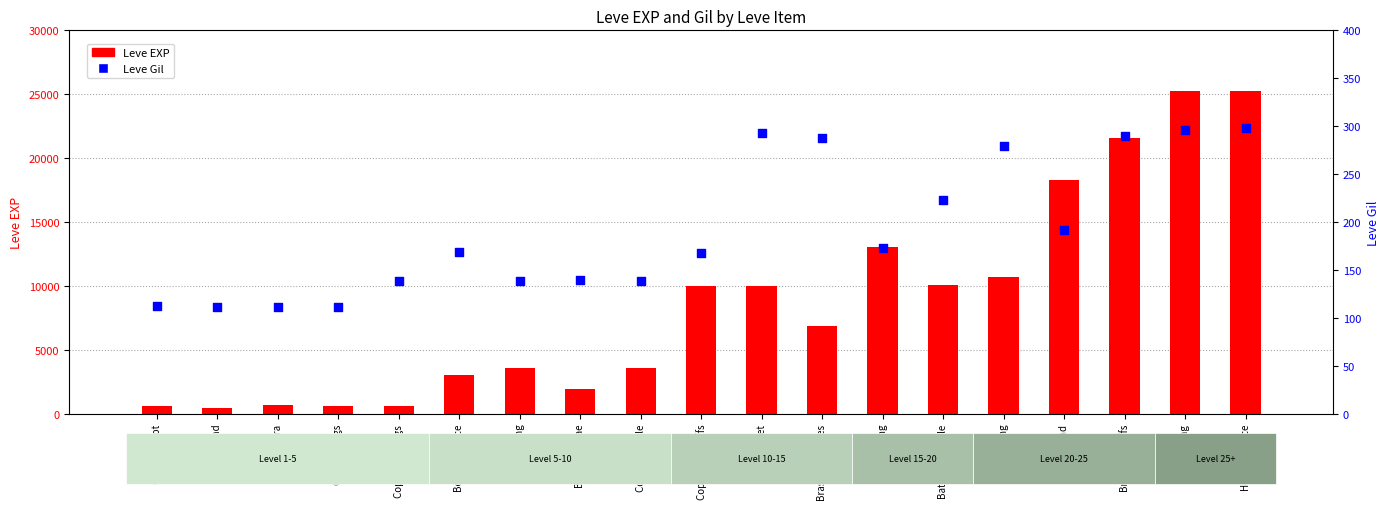

Which series has the widest spread of Y values?

Leve EXP